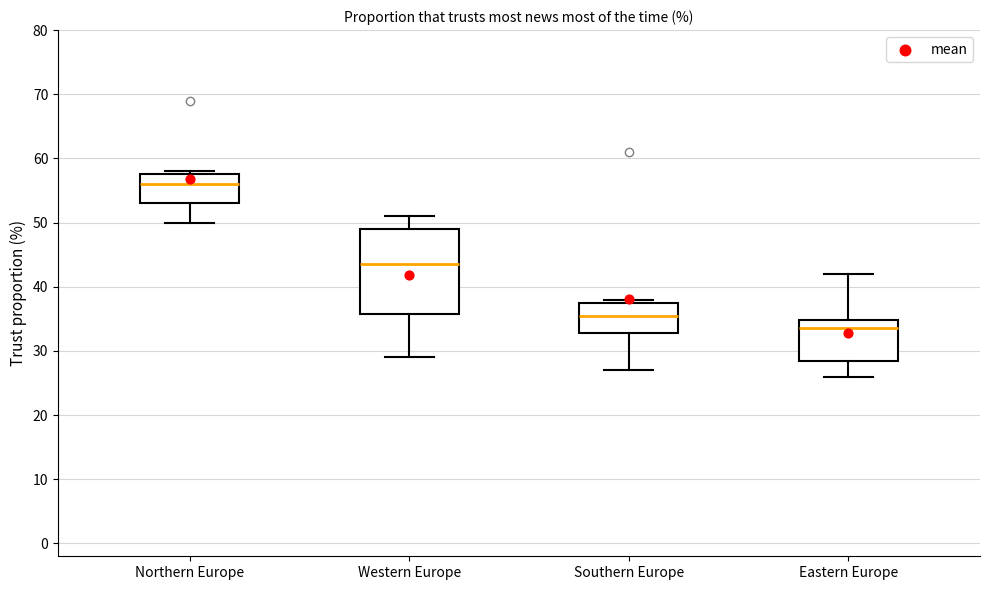

Reading left to right, read every box against the y-axis: the position of its median line, the range the box covers, and the ends of its whiskers. The values are not printed on the chart, so give them approximately, as read against the axis.

Northern Europe: median 56, box 53 to 58, whiskers 50 to 58 (just above the box's upper edge)
Western Europe: median 44, box 36 to 49, whiskers 29 to 51
Southern Europe: median 36, box 33 to 38, whiskers 27 to 38 (just above the box's upper edge)
Eastern Europe: median 34, box 29 to 35, whiskers 26 to 42